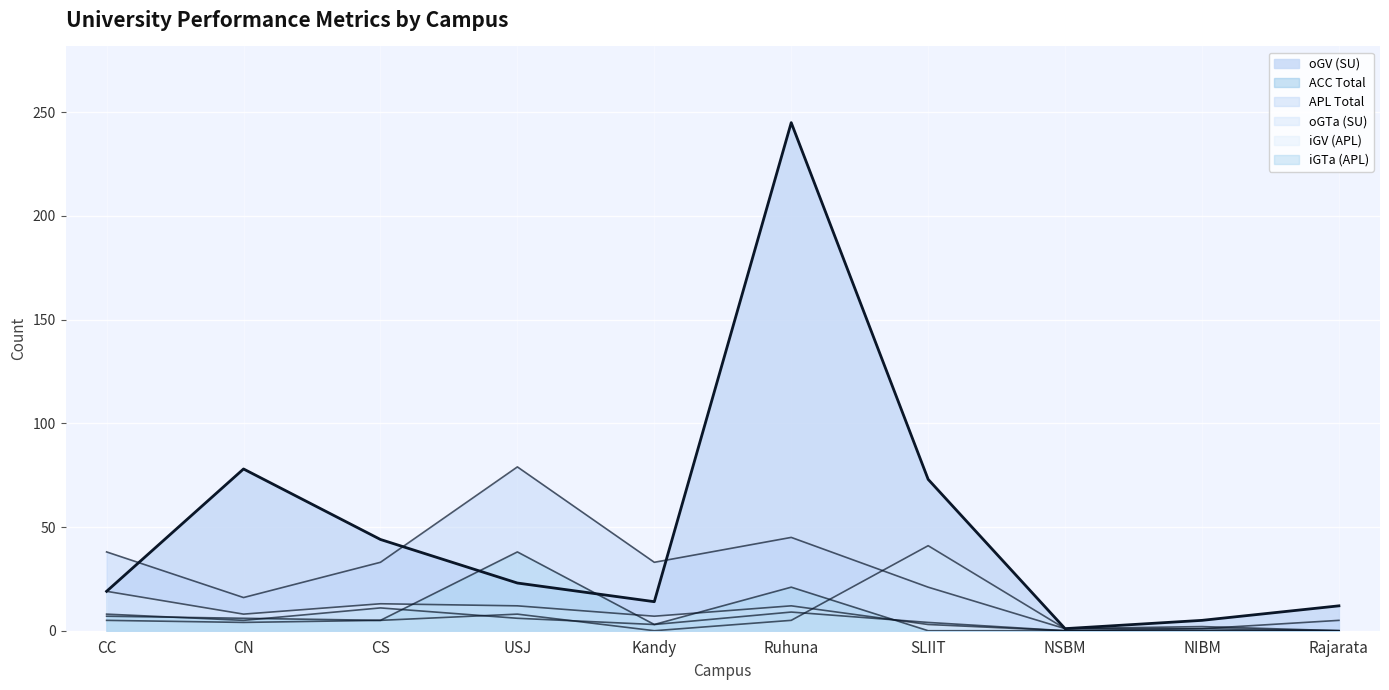

The oGV (SU) (line) series shows 78 at CN. True or false?

True